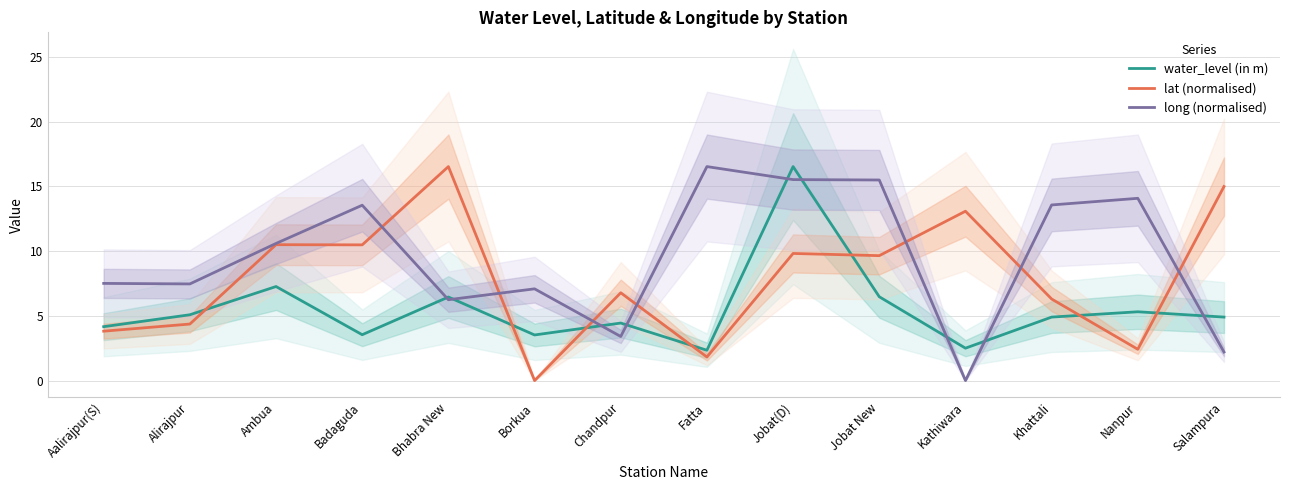

What is the maximum value shown in the chart?

16.5